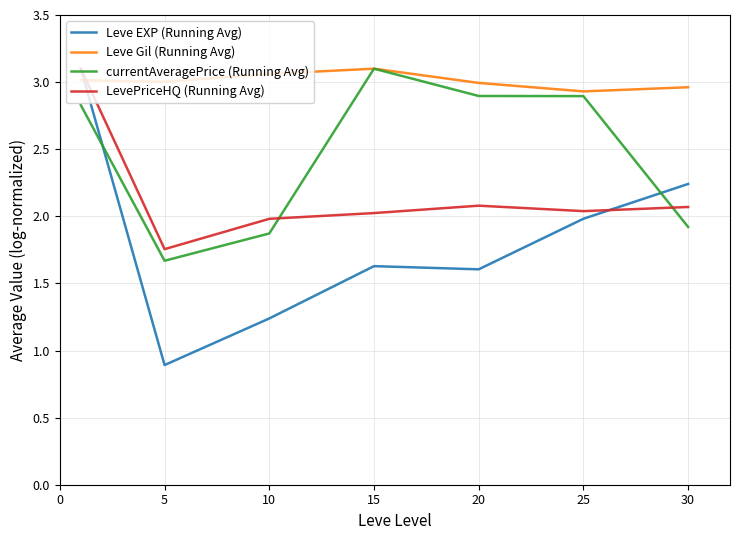

Which series has the largest total across all categories?

Leve Gil (Running Avg)